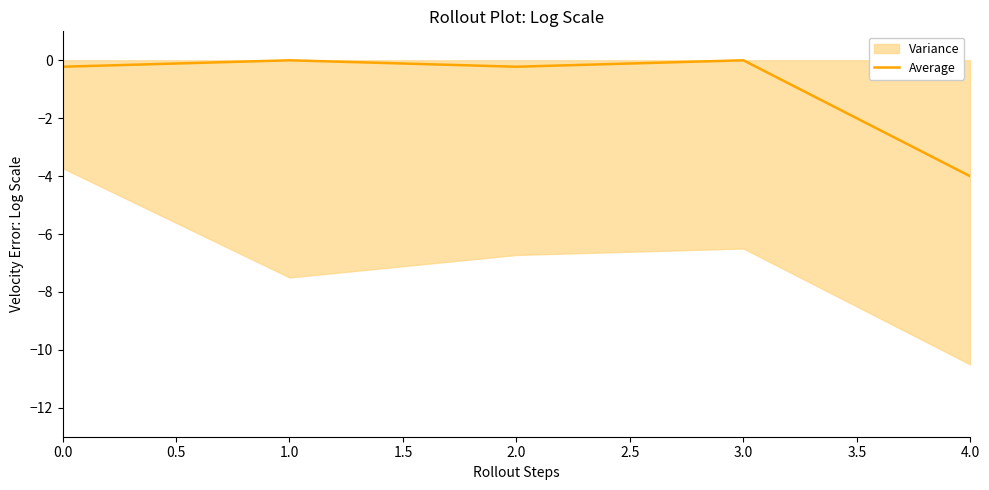

True or false: there are more than 2 points higher than both neighbors.

False